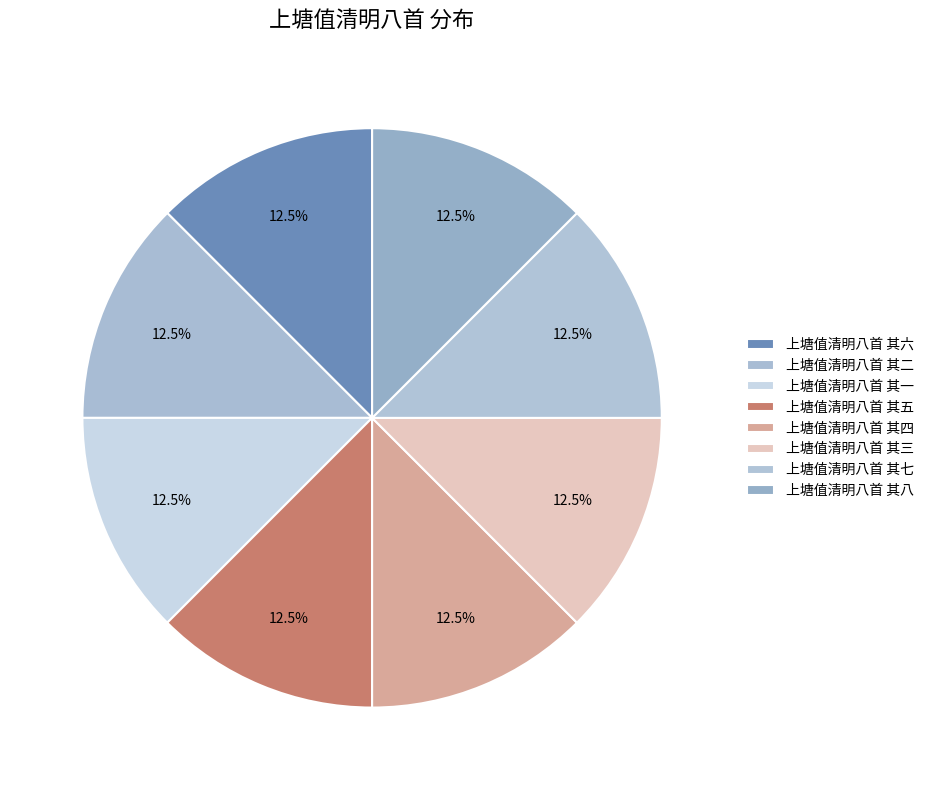

To the nearest percent, what is the combined percentage of 上塘值清明八首 其七 and 上塘值清明八首 其六?

25%